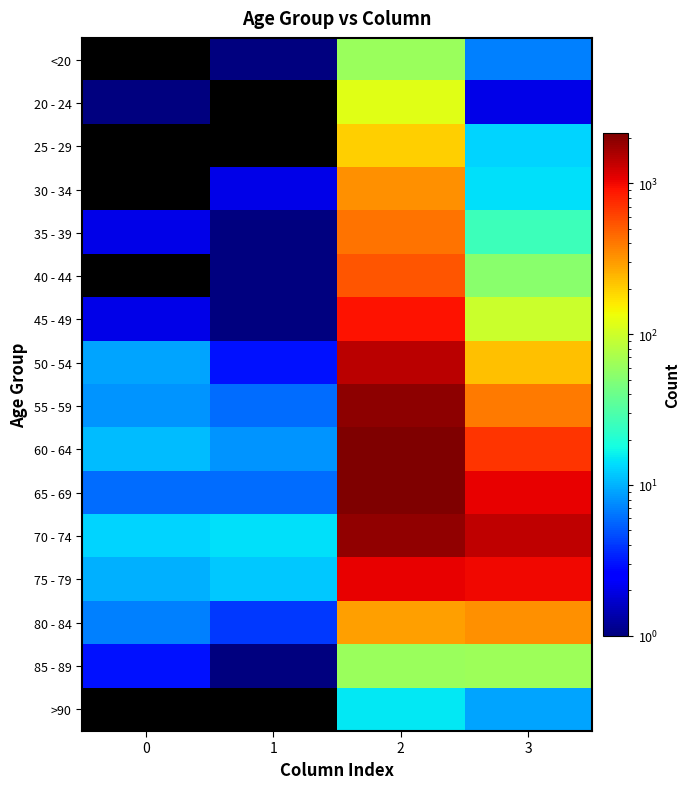

Reading left to right, what are all the values shown in this chart?

<20: 0=0.1	1=1.0	2=62.0	3=7.0
20 - 24: 0=1.0	1=0.1	2=121.0	3=2.0
25 - 29: 0=0.1	1=0.1	2=196.0	3=13.0
30 - 34: 0=0.1	1=2.0	2=333.0	3=14.0
35 - 39: 0=2.0	1=1.0	2=420.0	3=26.0
40 - 44: 0=0.1	1=1.0	2=530.0	3=53.0
45 - 49: 0=2.0	1=1.0	2=915.0	3=97.0
50 - 54: 0=9.0	1=3.0	2=1450.0	3=227.0
55 - 59: 0=8.0	1=6.0	2=1965.0	3=392.0
60 - 64: 0=11.0	1=8.0	2=2151.0	3=689.0
65 - 69: 0=6.0	1=6.0	2=2130.0	3=1057.0
70 - 74: 0=13.0	1=14.0	2=1882.0	3=1381.0
75 - 79: 0=10.0	1=12.0	2=1053.0	3=993.0
80 - 84: 0=7.0	1=4.0	2=296.0	3=333.0
85 - 89: 0=3.0	1=1.0	2=62.0	3=64.0
>90: 0=0.1	1=0.1	2=15.0	3=9.0